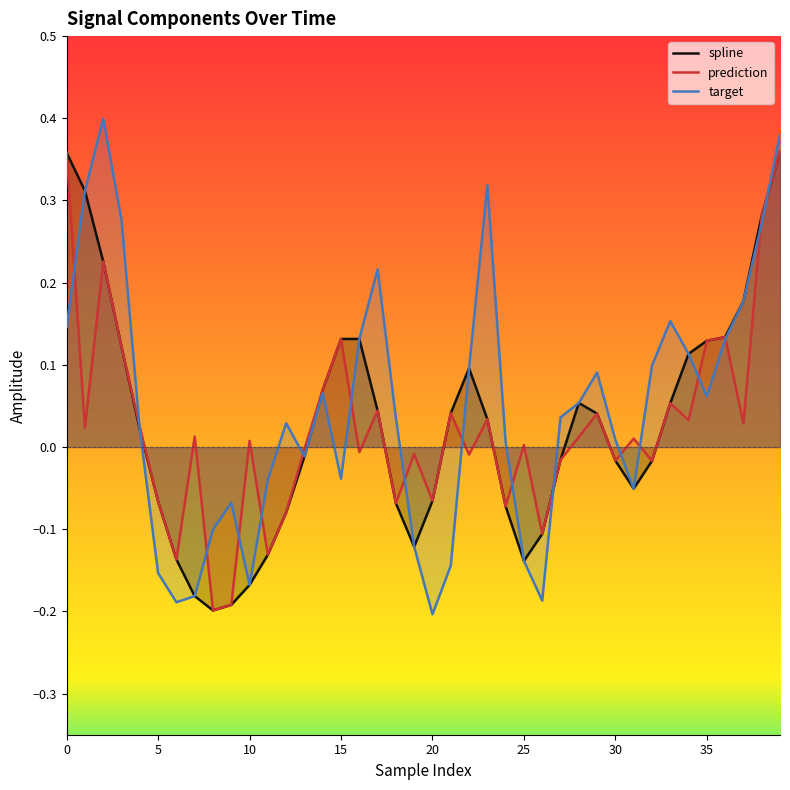

The value of target at 10 is -0.3. True or false?

False